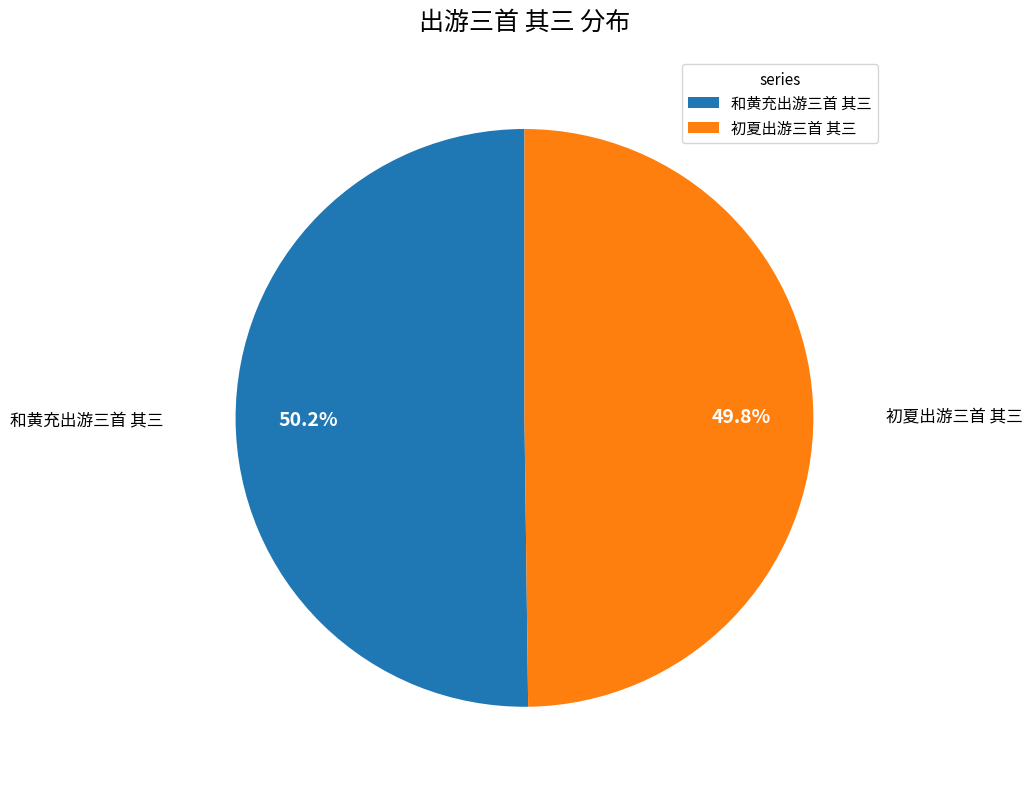

True or false: 初夏出游三首 其三 accounts for 50% of the total.

True